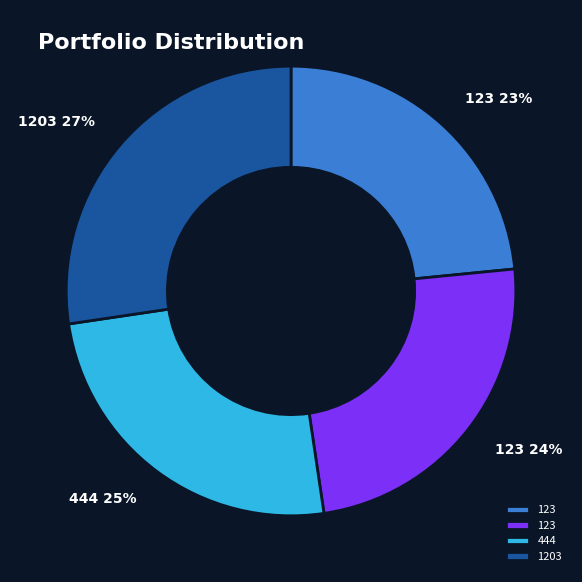

To the nearest percent, what is the difference between the largest and smallest slice percentages?

4%